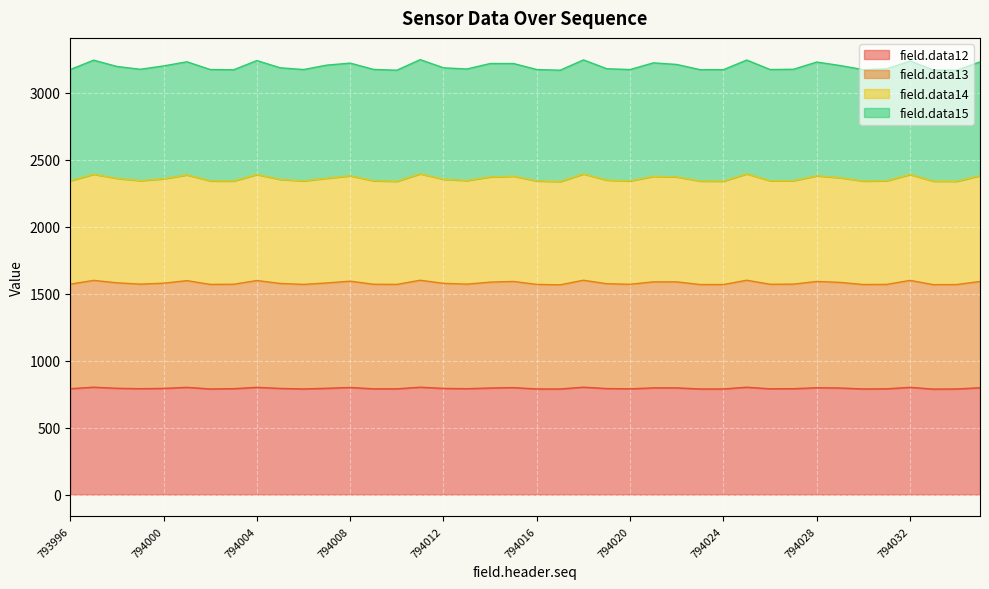

True or false: field.data12 and field.data13 intersect in this chart.

False